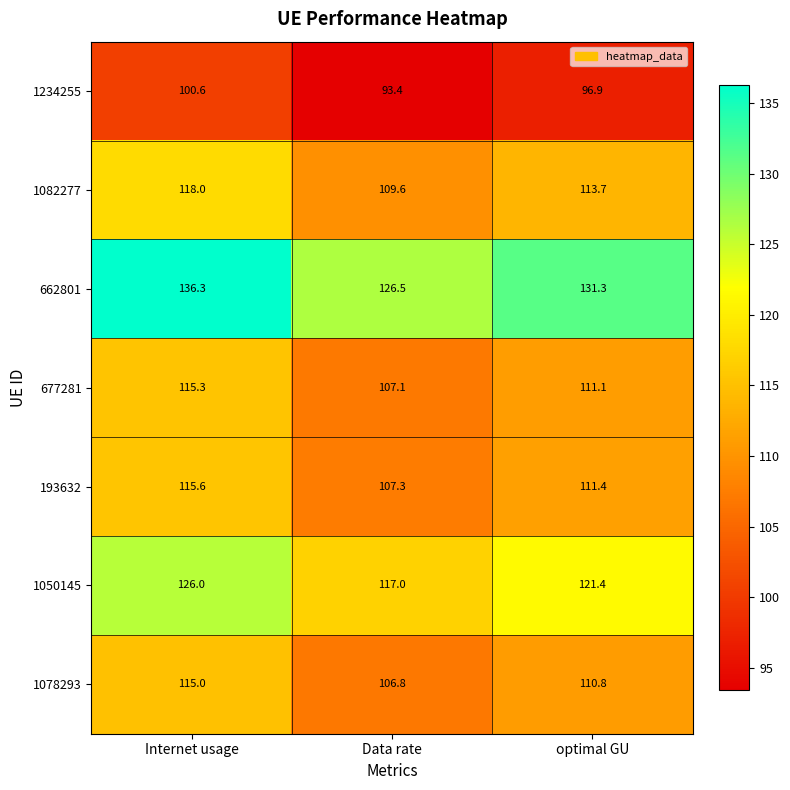

List the labels in order of 662801 value, largest first.

Internet usage, optimal GU, Data rate